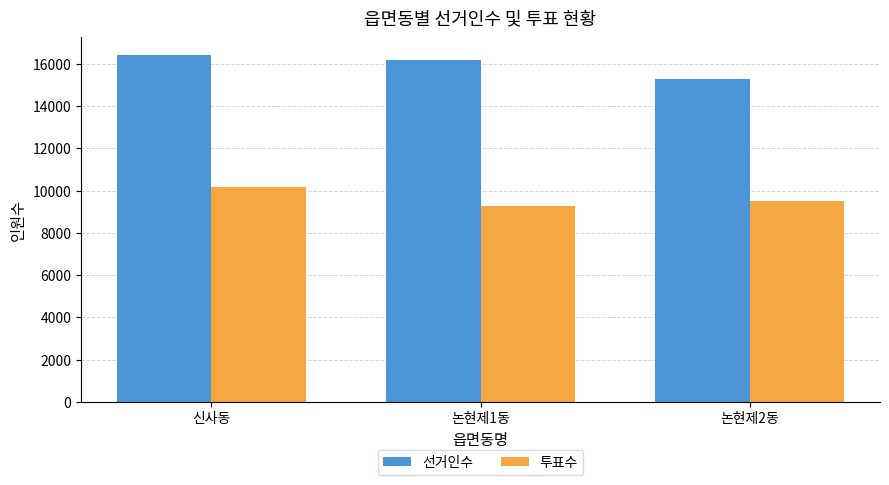

Which series has the largest total across all categories?

선거인수